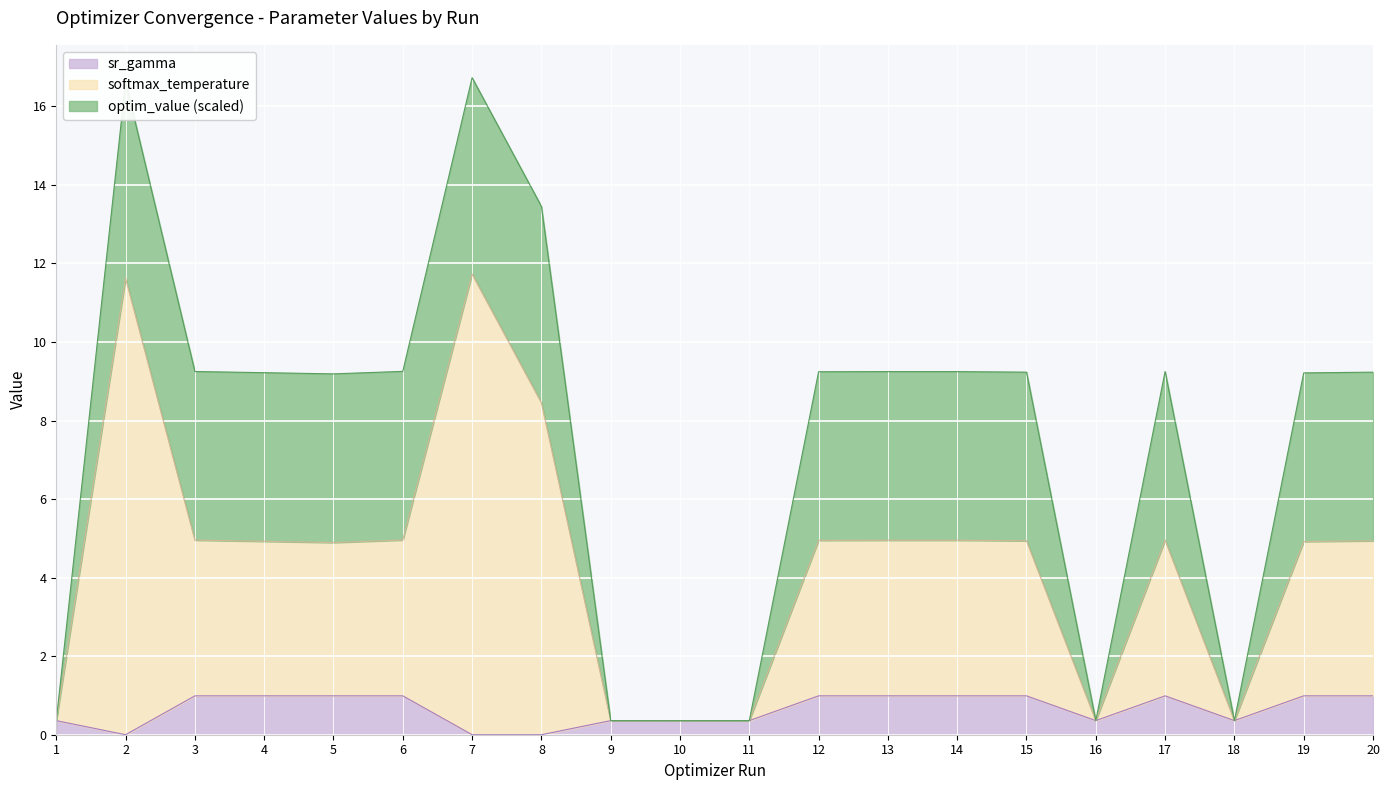

What is the total value across all series at 3?

5.9